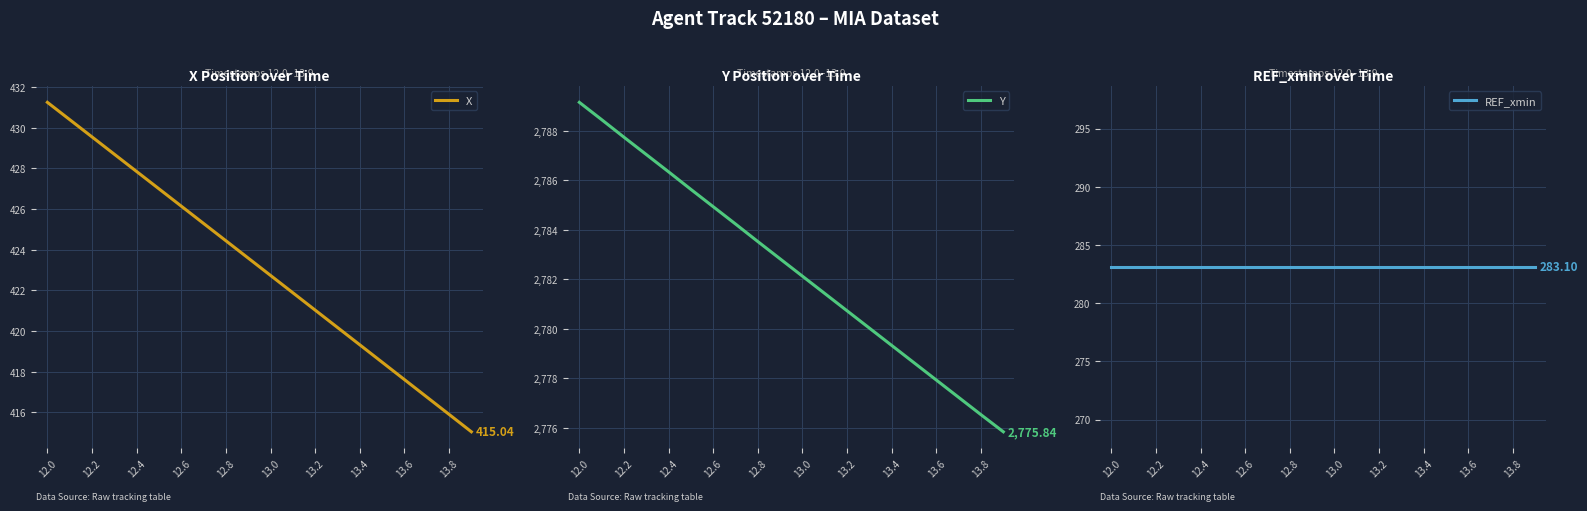

Which series has the largest total across all categories?

Y